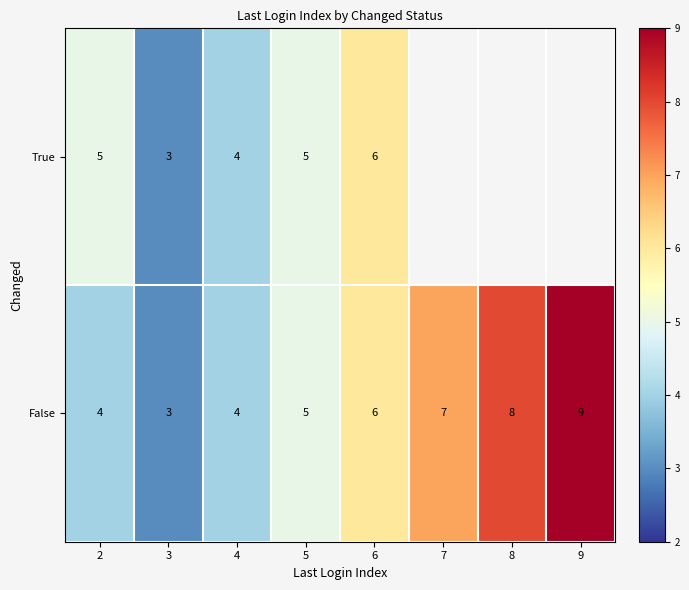

Count the number of categories in the chart.

8